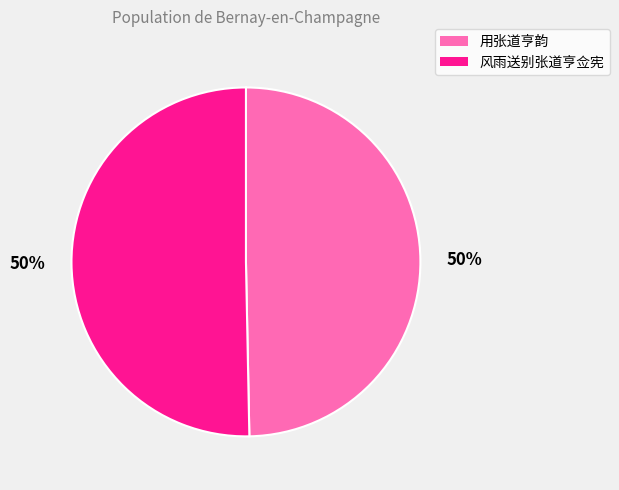

True or false: 用张道亨韵 accounts for 59% of the total.

False